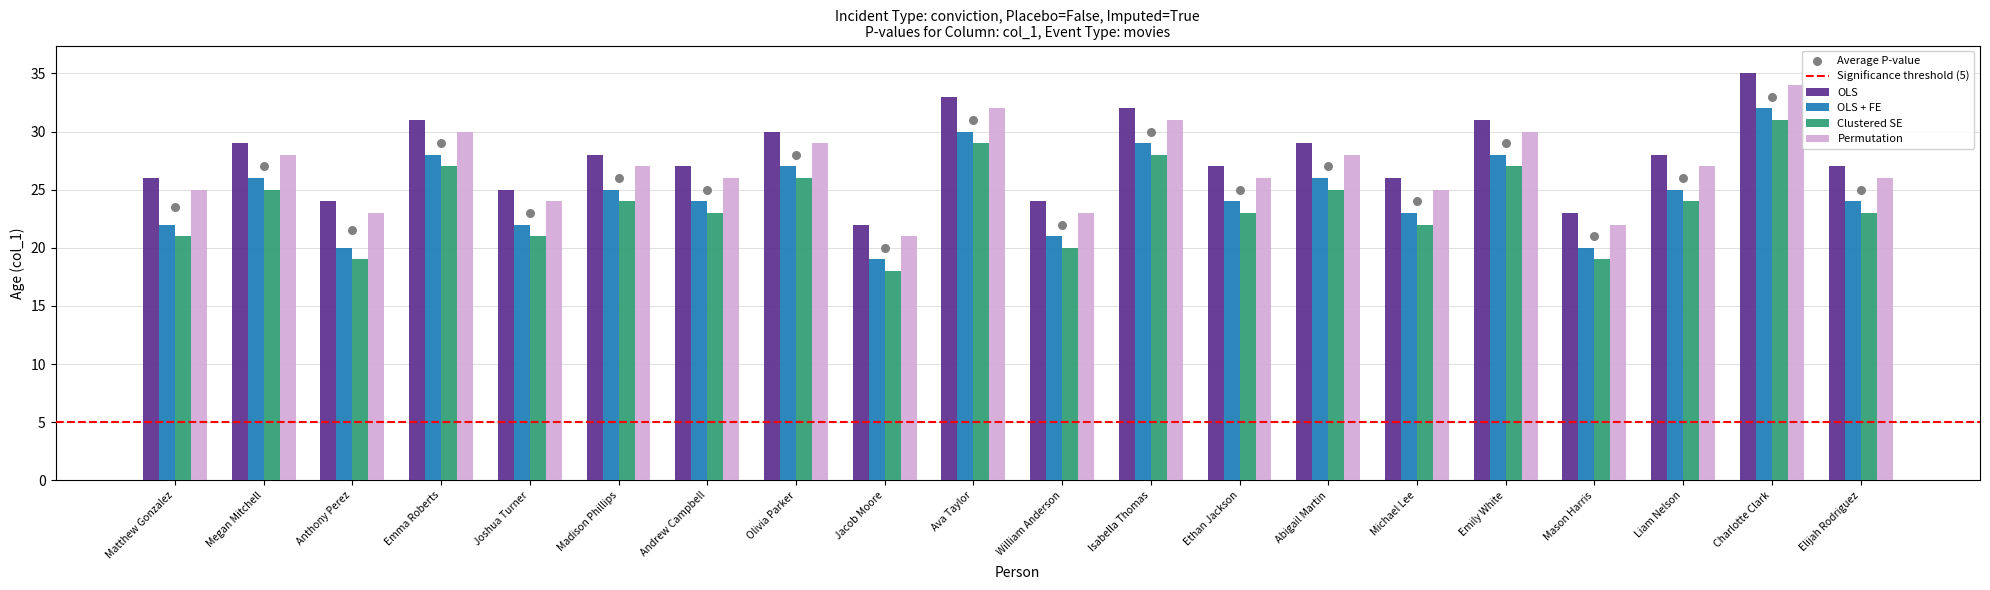

Which series has the largest total across all categories?

OLS